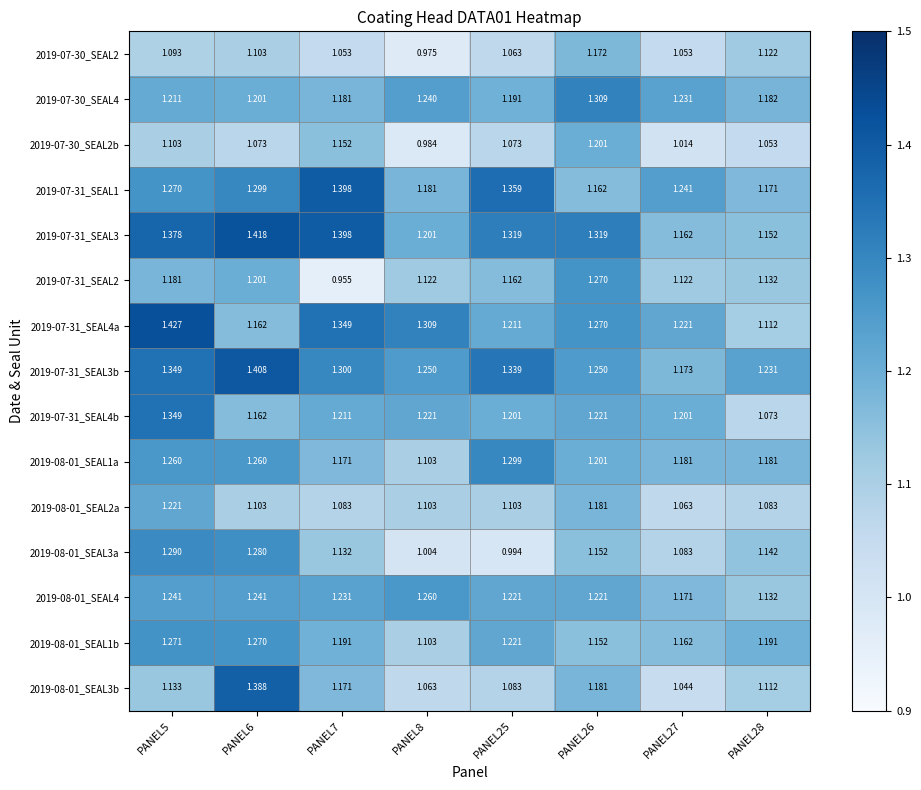

How many values in the 2019-07-30_SEAL2 series are below 1?

1